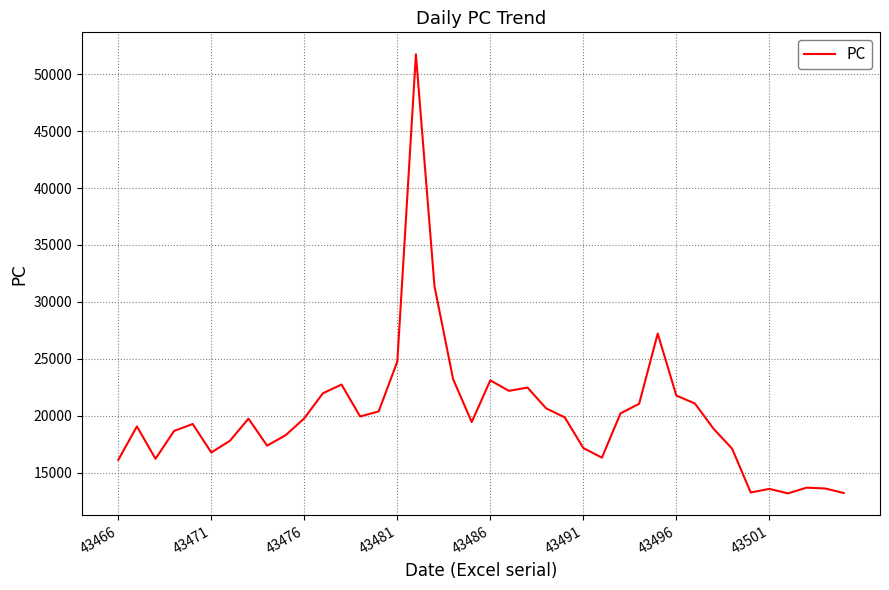

What is the difference between the maximum and minimum values?

38574